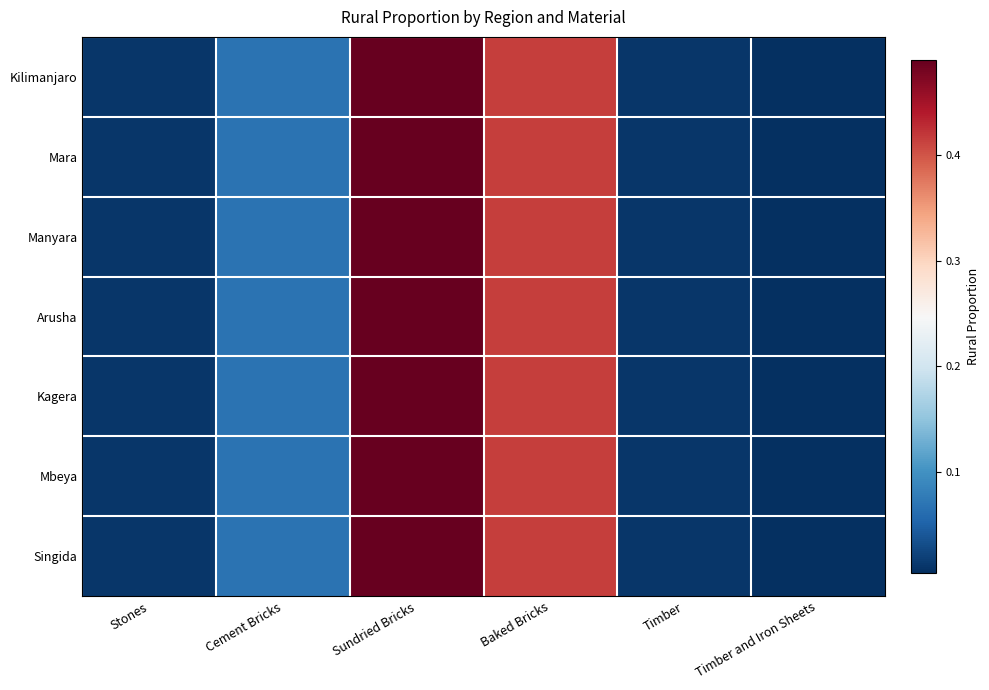

Which category has the lowest value across all series?

Timber and Iron Sheets